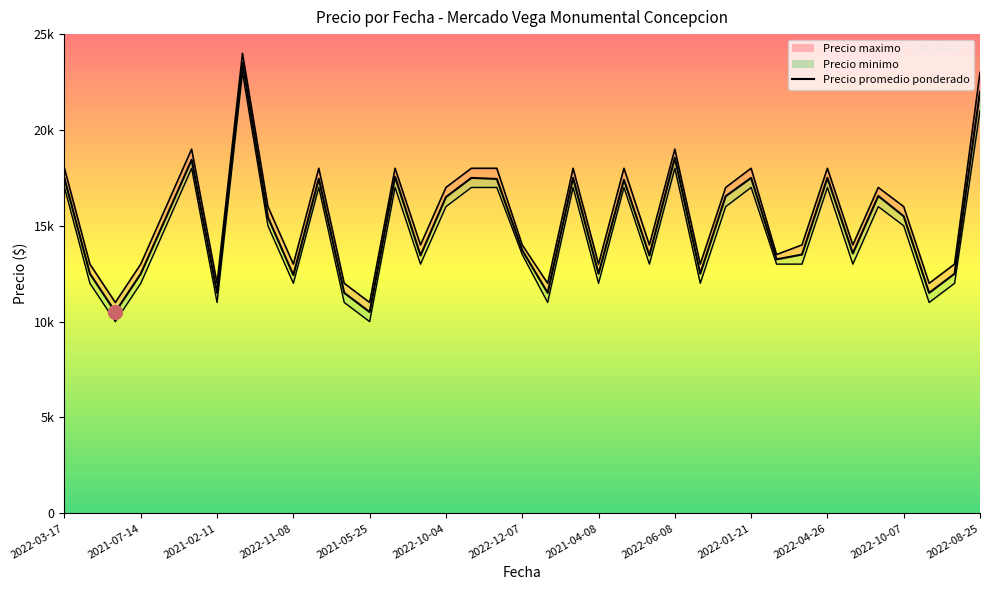

What is the difference between the maximum and minimum values in the Precio minimo series?

13000